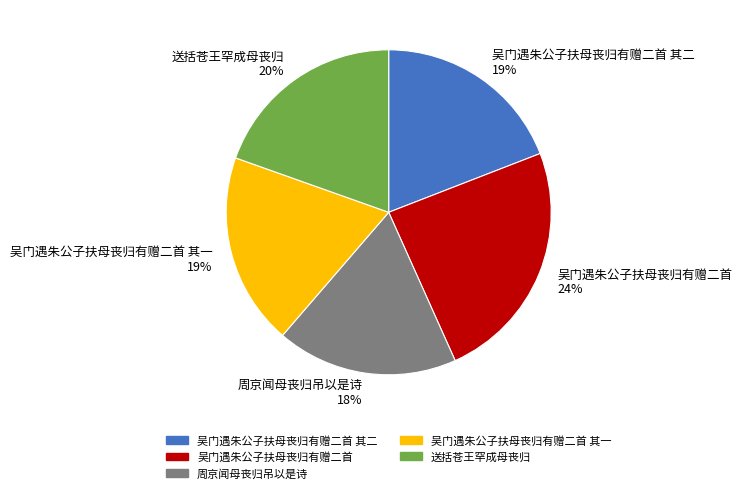

Which category has the biggest portion of the pie?

吴门遇朱公子扶母丧归有赠二首 24%